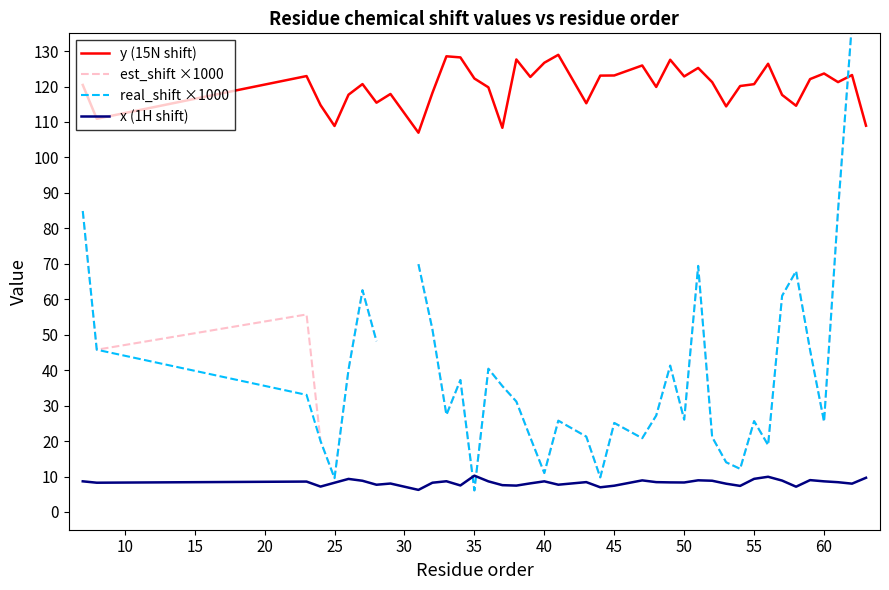

Does the chart display data point markers on the line(s)?

No